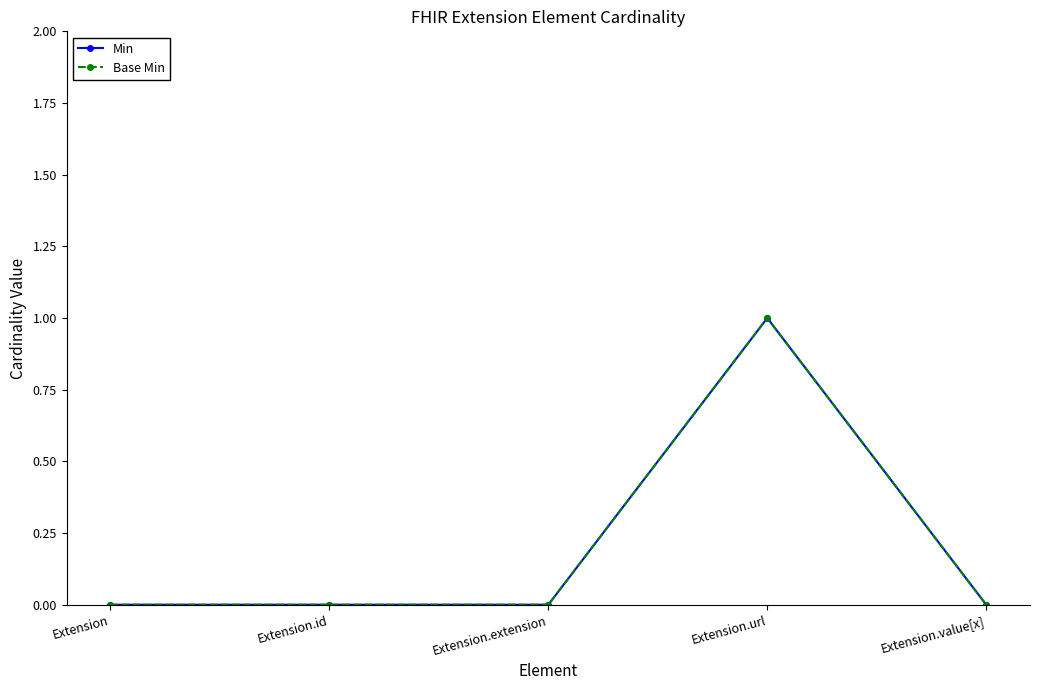

What is the label of the 1st point from the right?

Extension.value[x]